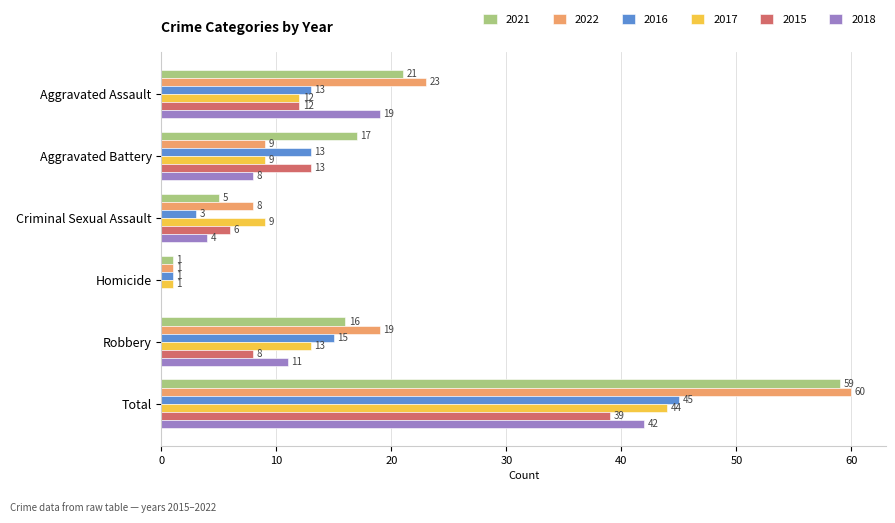

What are all the series names shown in the legend?

2021, 2022, 2016, 2017, 2015, 2018